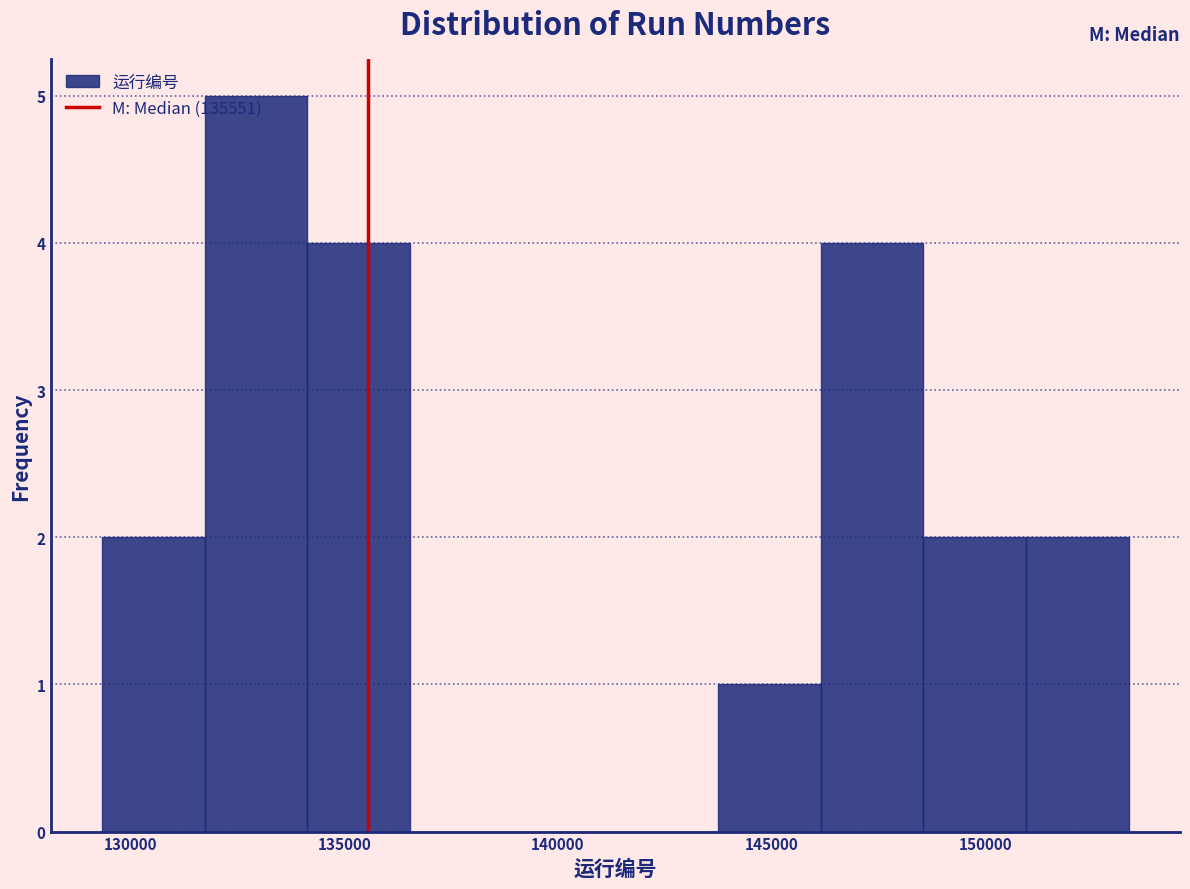

Over which range of the x-axis is the bar tallest?

131500 to 134000